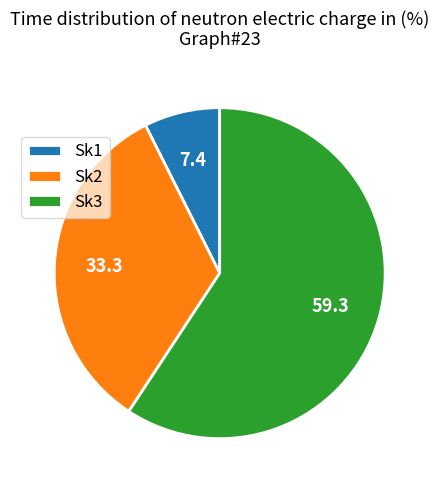

Does any single category account for the majority?

Yes